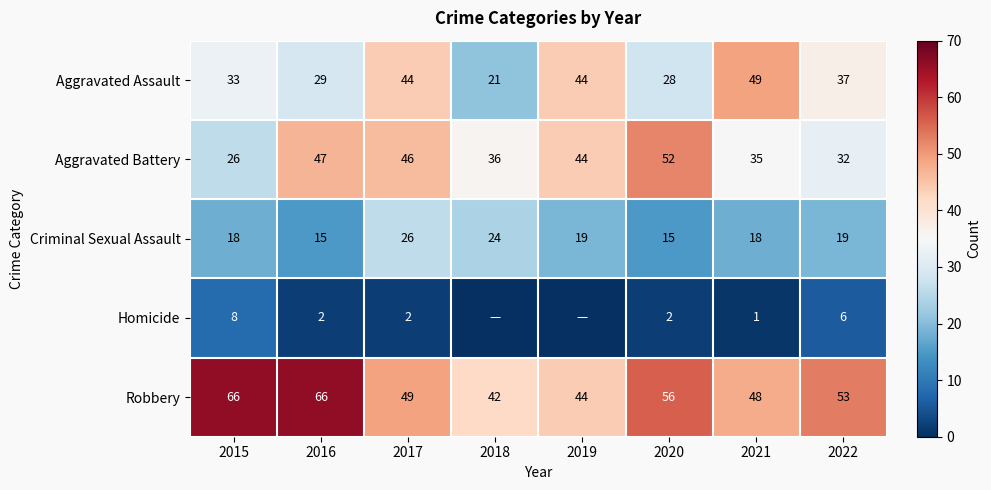

What is the difference between the maximum and second lowest values in the Aggravated Battery series?

20